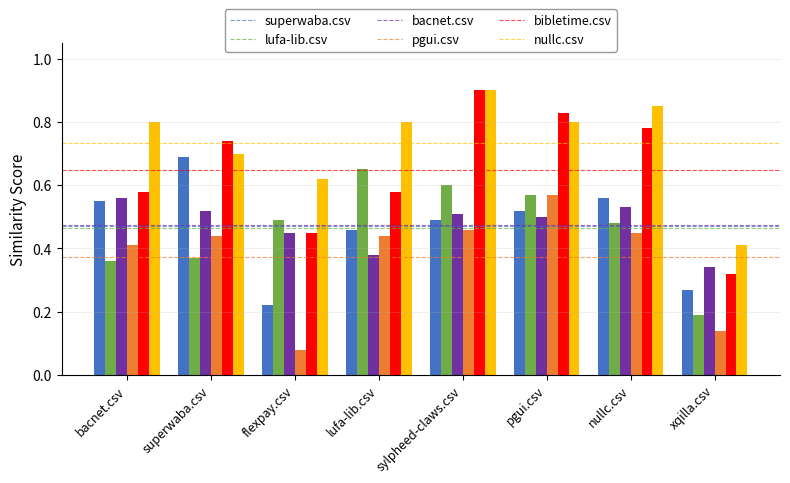

Count the pgui.csv values in the range 0 to 1.

8